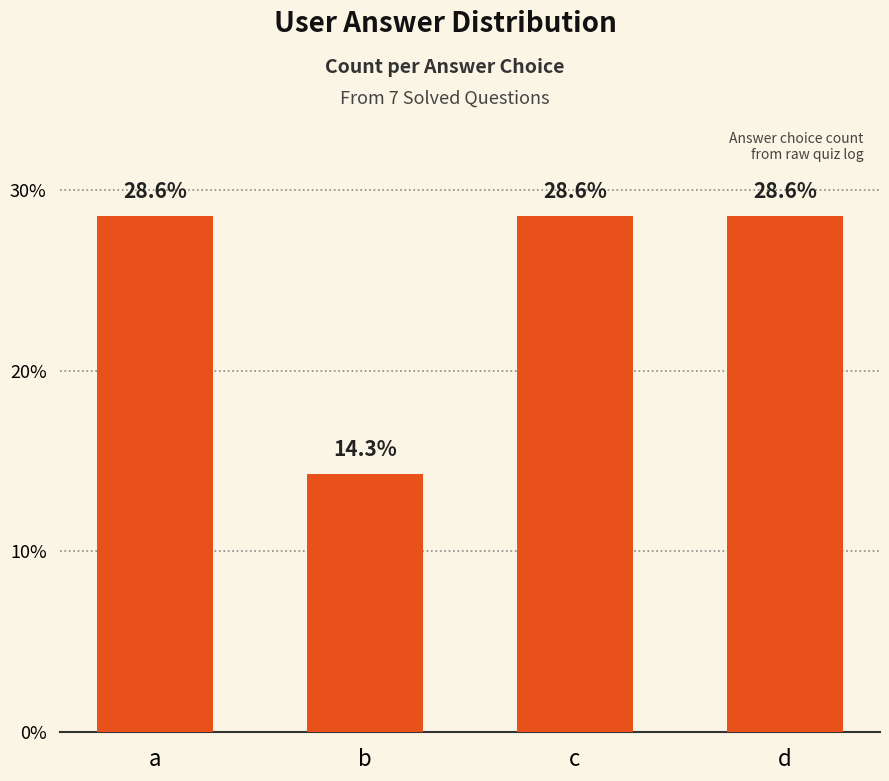

Reading left to right, what are all the values shown in this chart?

28.6	14.3	28.6	28.6